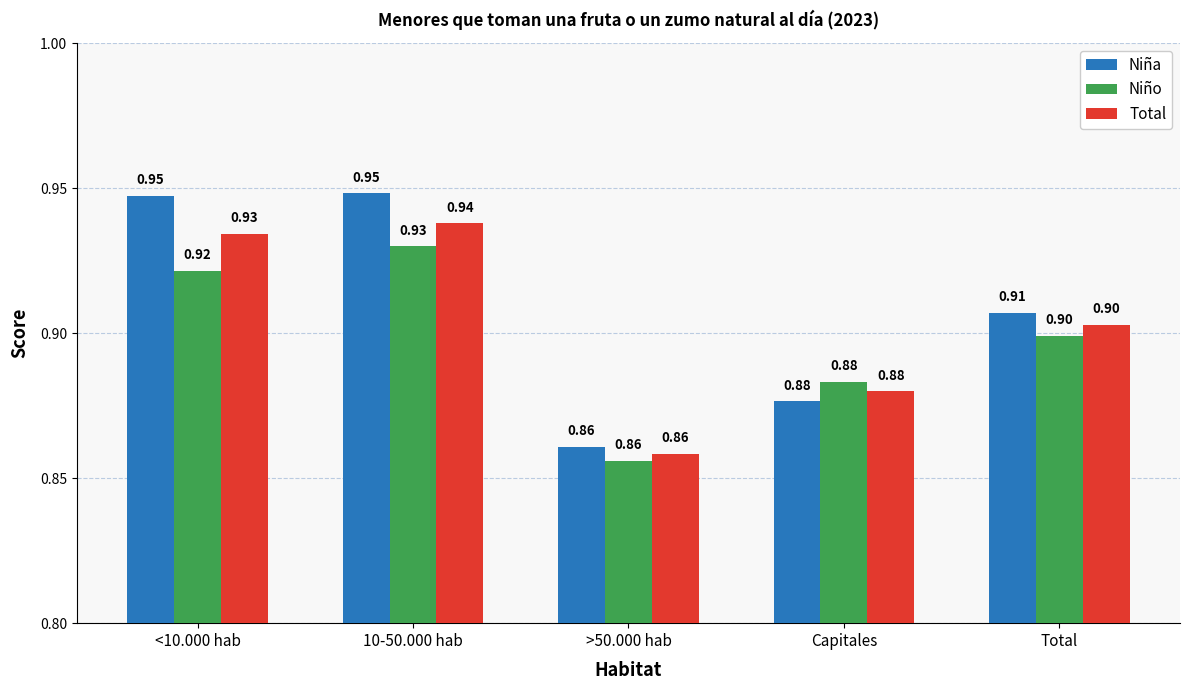

Between 10-50.000 hab and Capitales, which series saw the biggest shift?

Niña